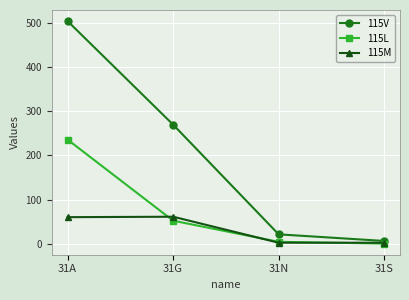

Count the number of categories in the chart.

4